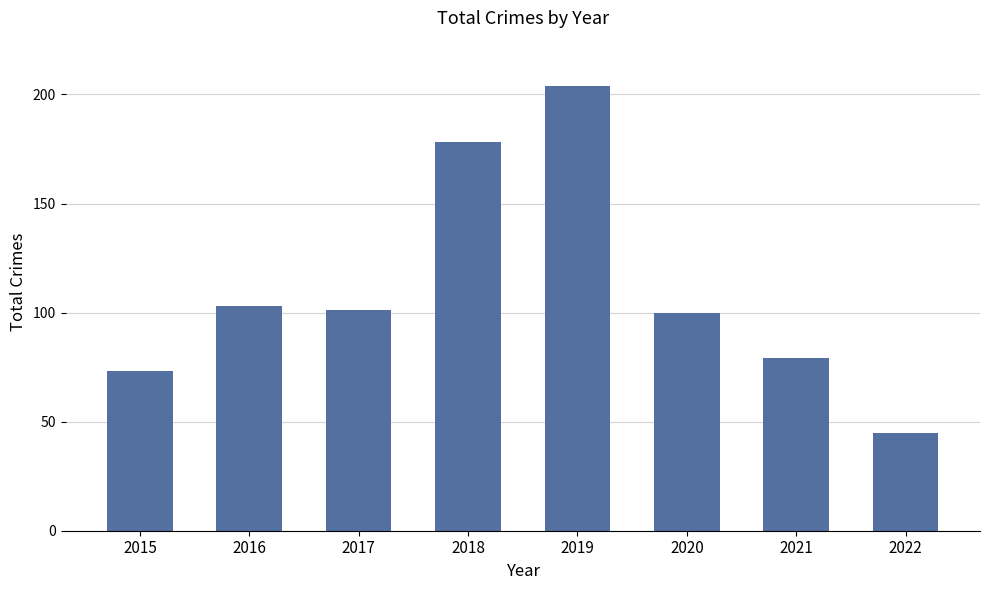

Reading left to right, extract all data points from this chart.

2015=73	2016=103	2017=101	2018=178	2019=204	2020=100	2021=79	2022=45